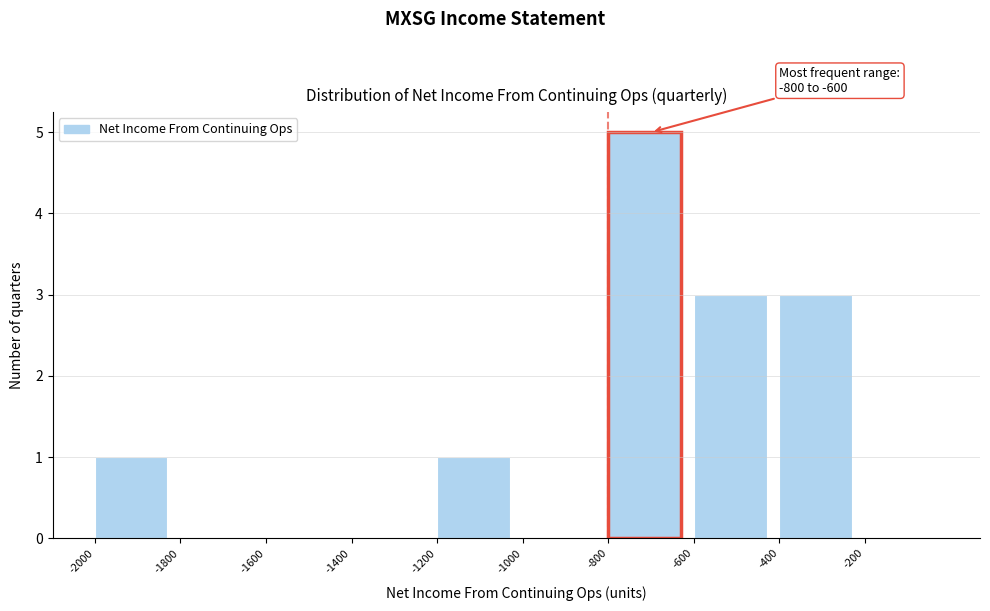

Over which range of the x-axis is the bar tallest?

-800 to -600